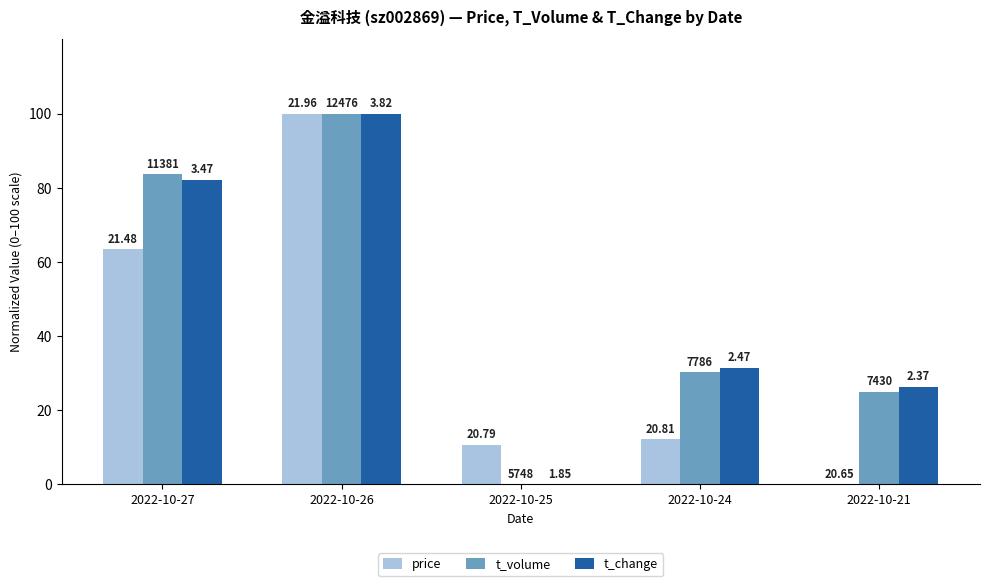

What are all the series names shown in the legend?

price, t_volume, t_change